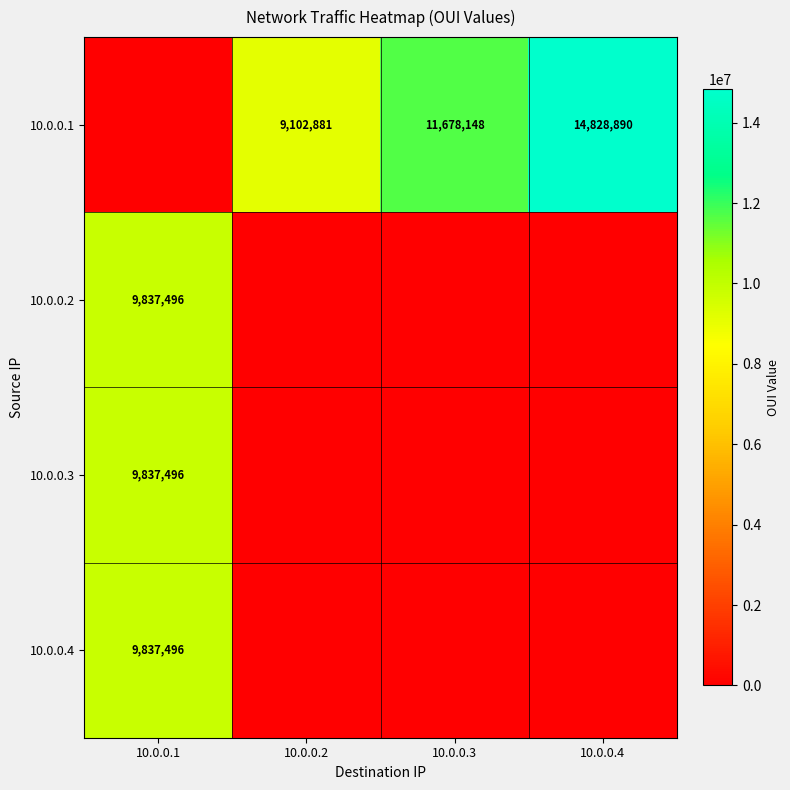

The 10.0.0.3 series shows 15594973 at 10.0.0.1. True or false?

False